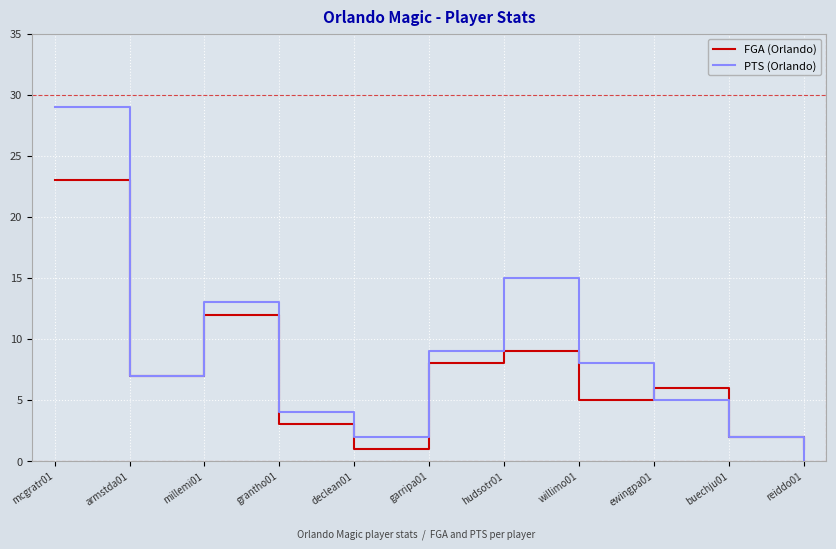

Rank the series by their average value, from highest to lowest.

PTS (Orlando), FGA (Orlando)